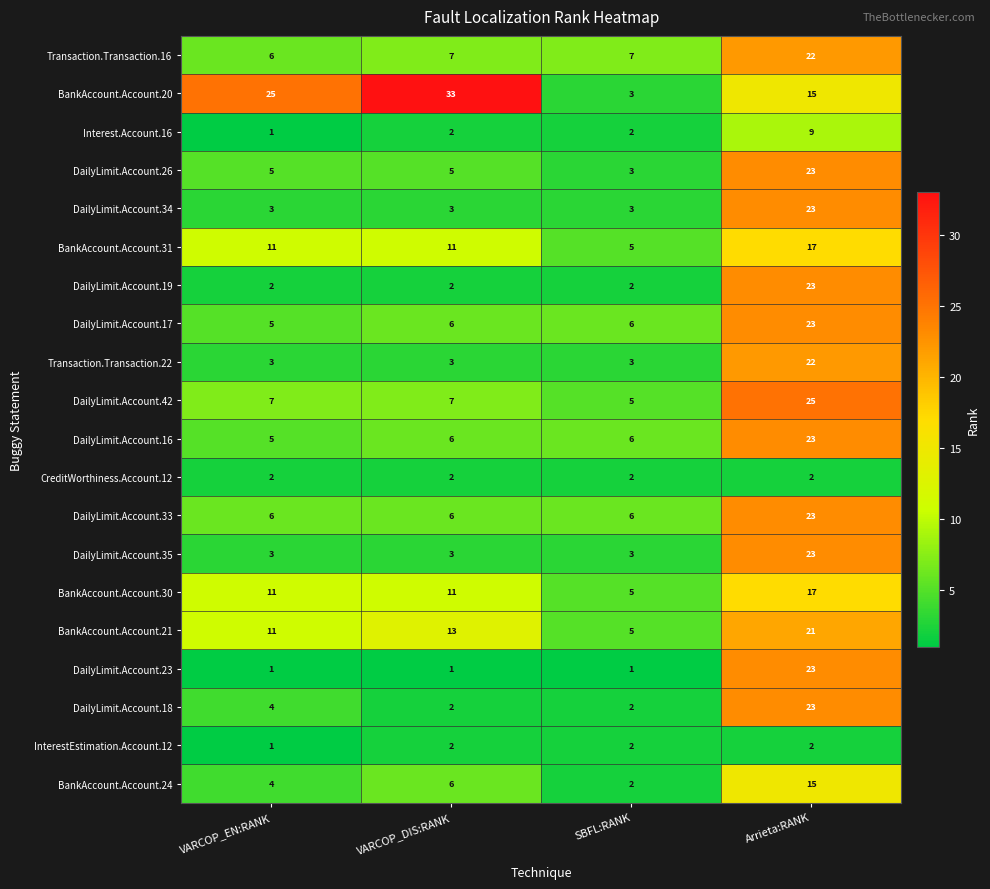

The value of Transaction.Transaction.16 at VARCOP_DIS:RANK is 2. True or false?

False